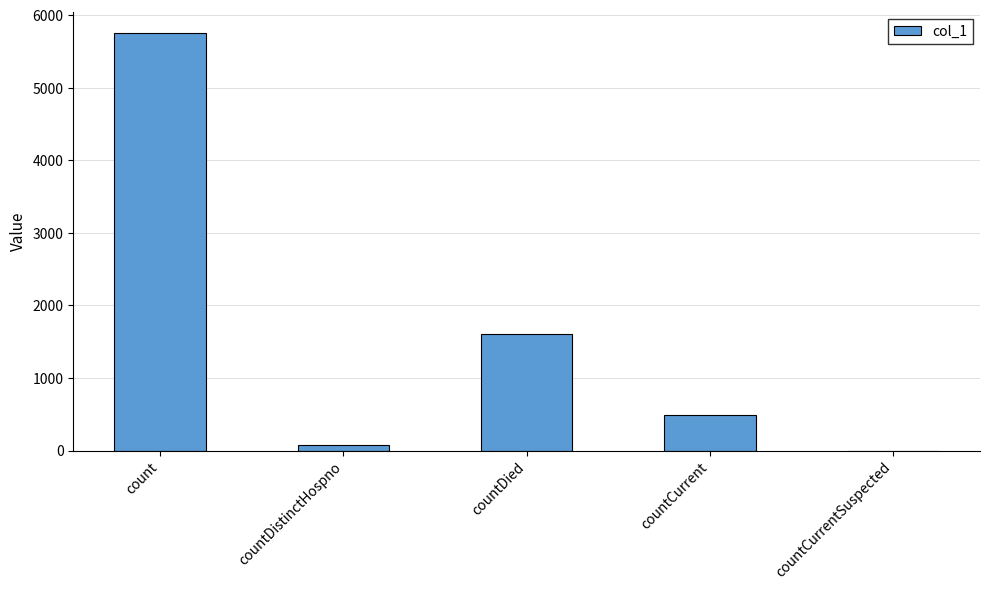

Which has a higher value, countCurrentSuspected or count?

count